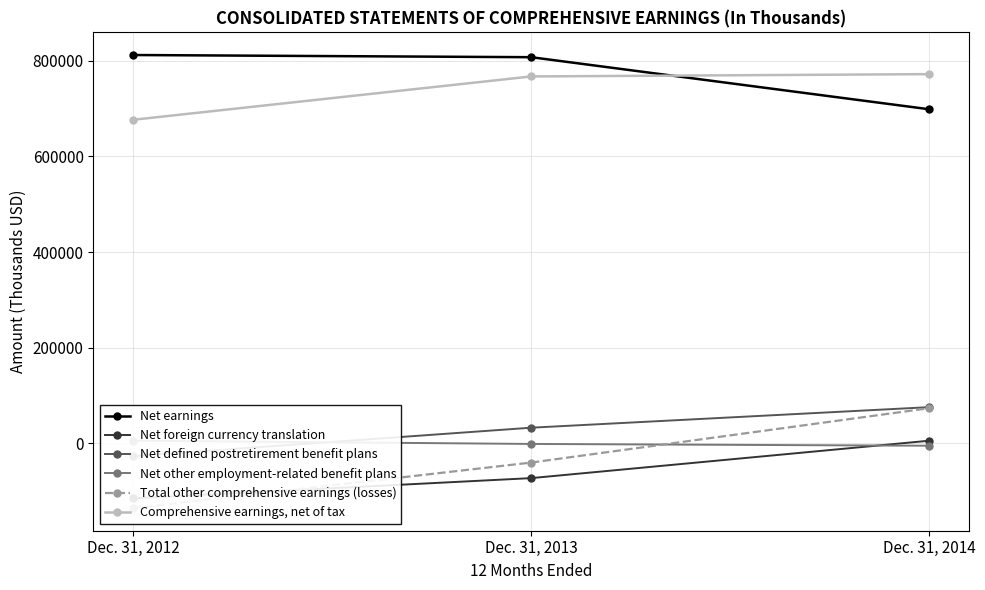

List the series in order of their peak value, highest first.

Net earnings, Comprehensive earnings, net of tax, Net defined postretirement benefit plans, Total other comprehensive earnings (losses), Net other employment-related benefit plans, Net foreign currency translation